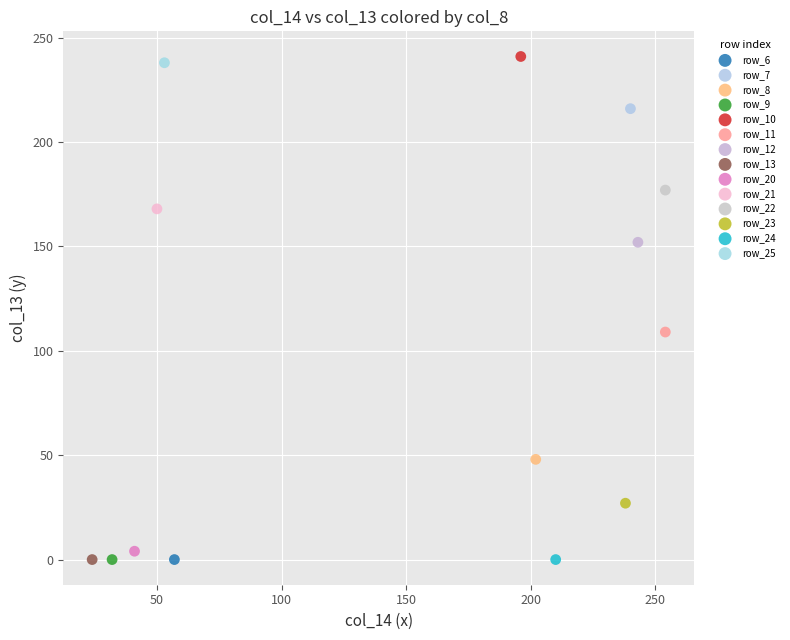

Which series contains the highest Y value?

row_10